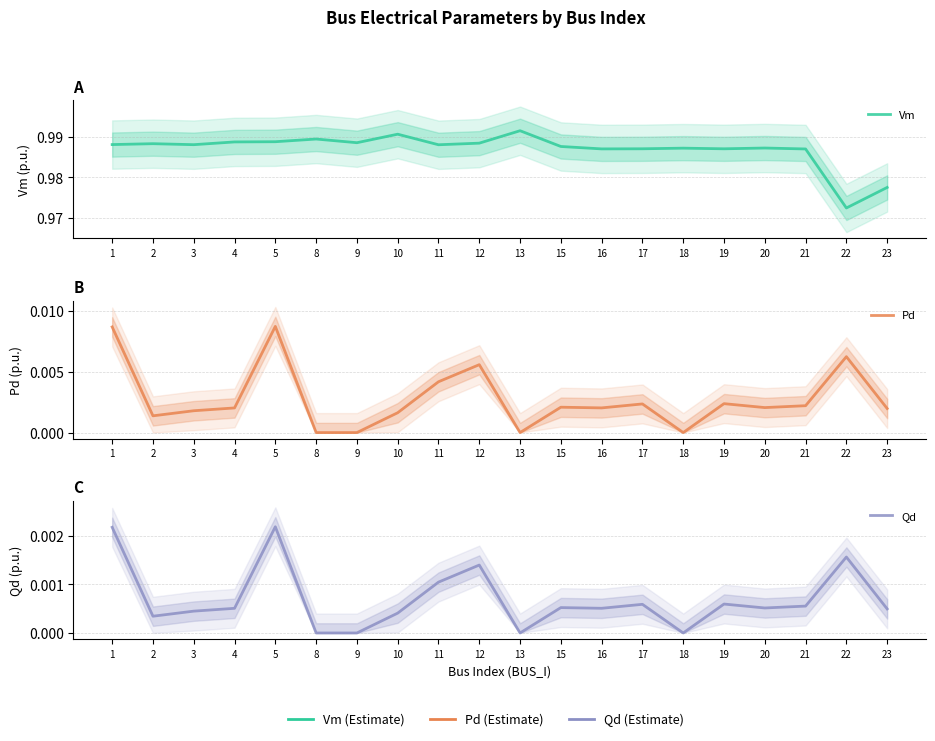

Reading left to right, what are all the values shown in this chart?

Vm: 1.0	1.0	1.0	1.0	1.0	1.0	1.0	1.0	1.0	1.0	1.0	1.0	1.0	1.0	1.0	1.0	1.0	1.0	1.0	1.0
Pd: 0.0	0.0	0.0	0.0	0.0	0.0	0.0	0.0	0.0	0.0	0.0	0.0	0.0	0.0	0.0	0.0	0.0	0.0	0.0	0.0
Qd: 0.0	0.0	0.0	0.0	0.0	0.0	0.0	0.0	0.0	0.0	0.0	0.0	0.0	0.0	0.0	0.0	0.0	0.0	0.0	0.0